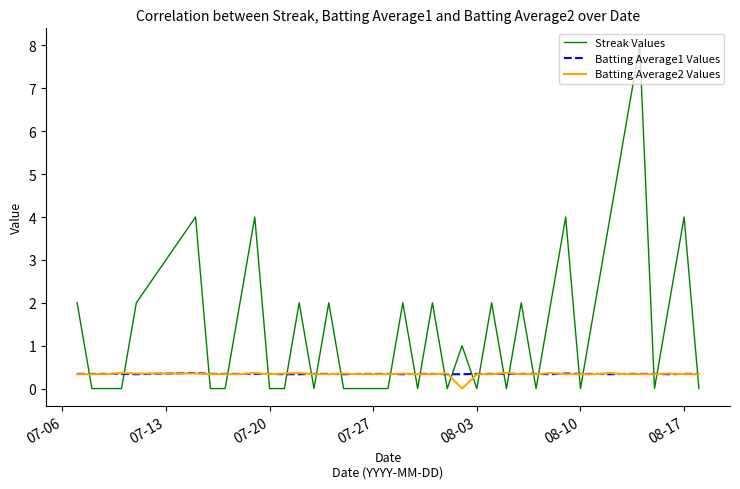

Does the chart display data point markers on the line(s)?

No